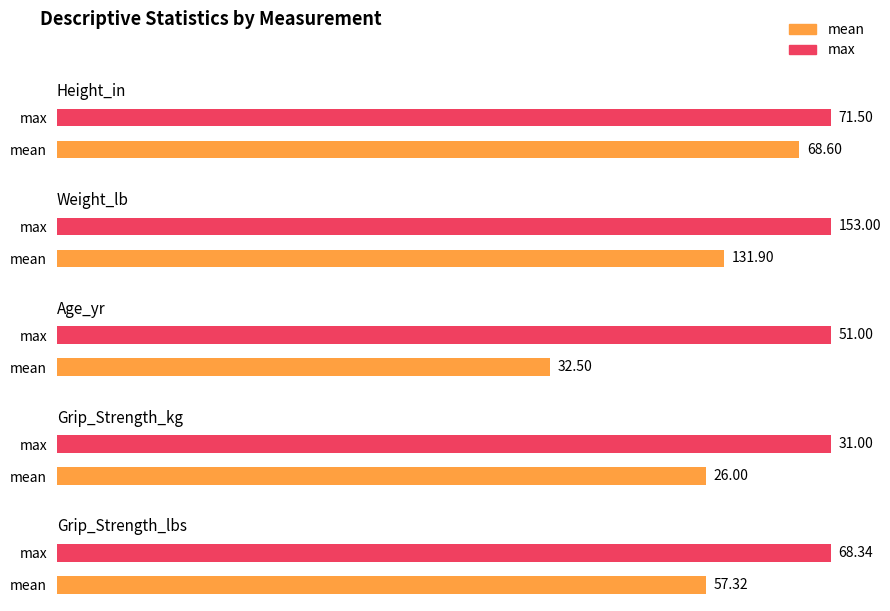

How many data points in mean are above 57?

3